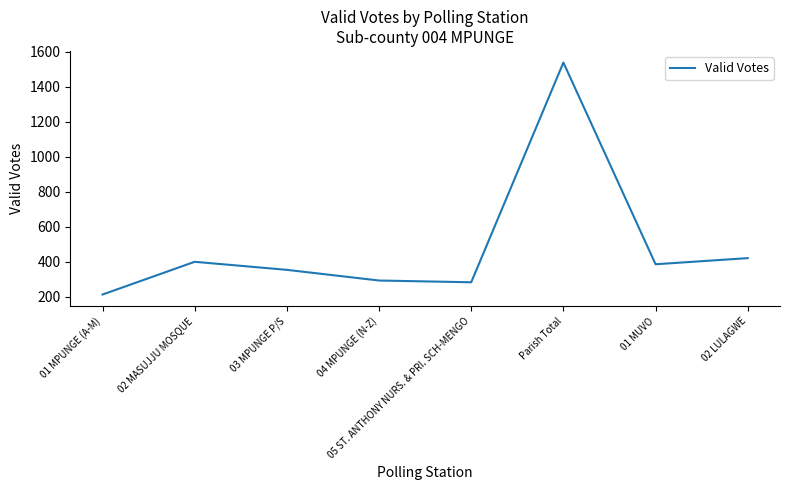

What is the approximate value at 05 ST. ANTHONY NURS. & PRI. SCH-MENGO, to the nearest 50?

300